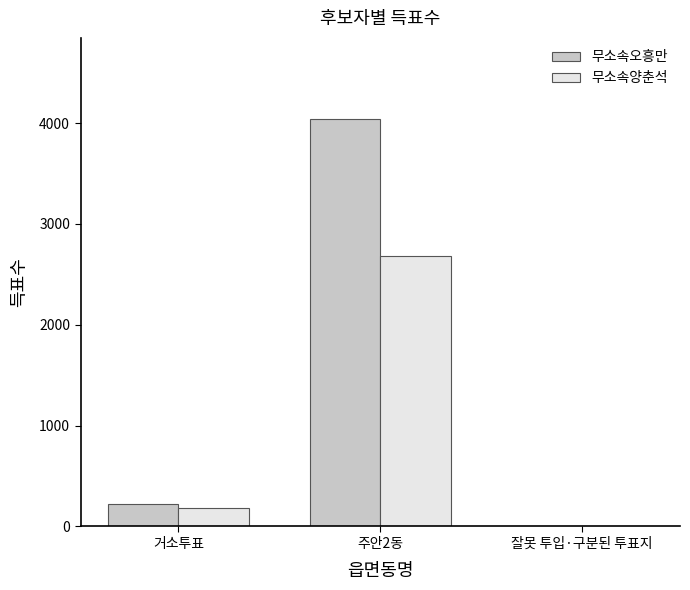

What is the maximum value shown in the chart?

4038